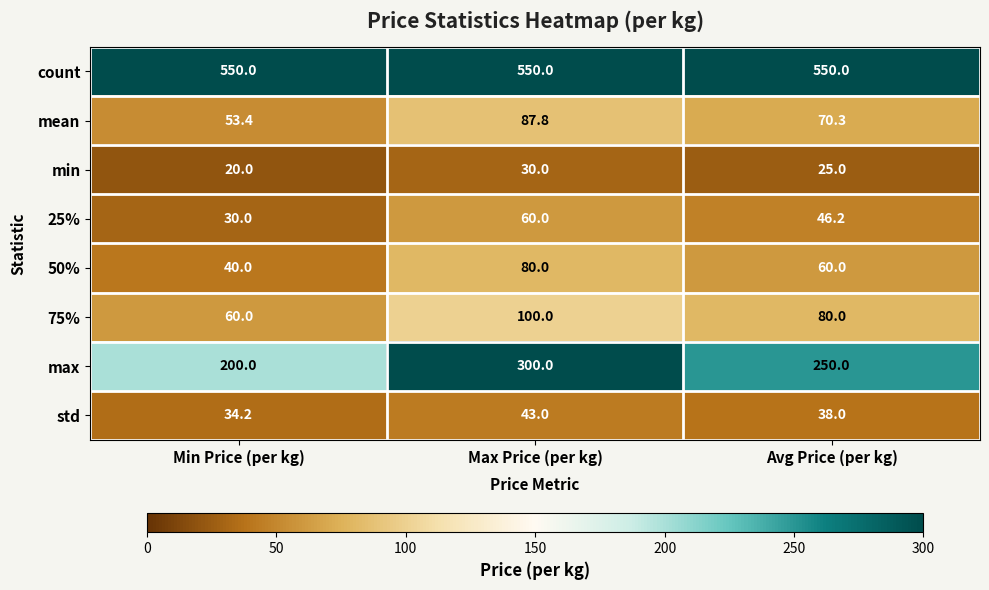

What is the difference between the 25% values at Max Price (per kg) and Min Price (per kg)?

30.0